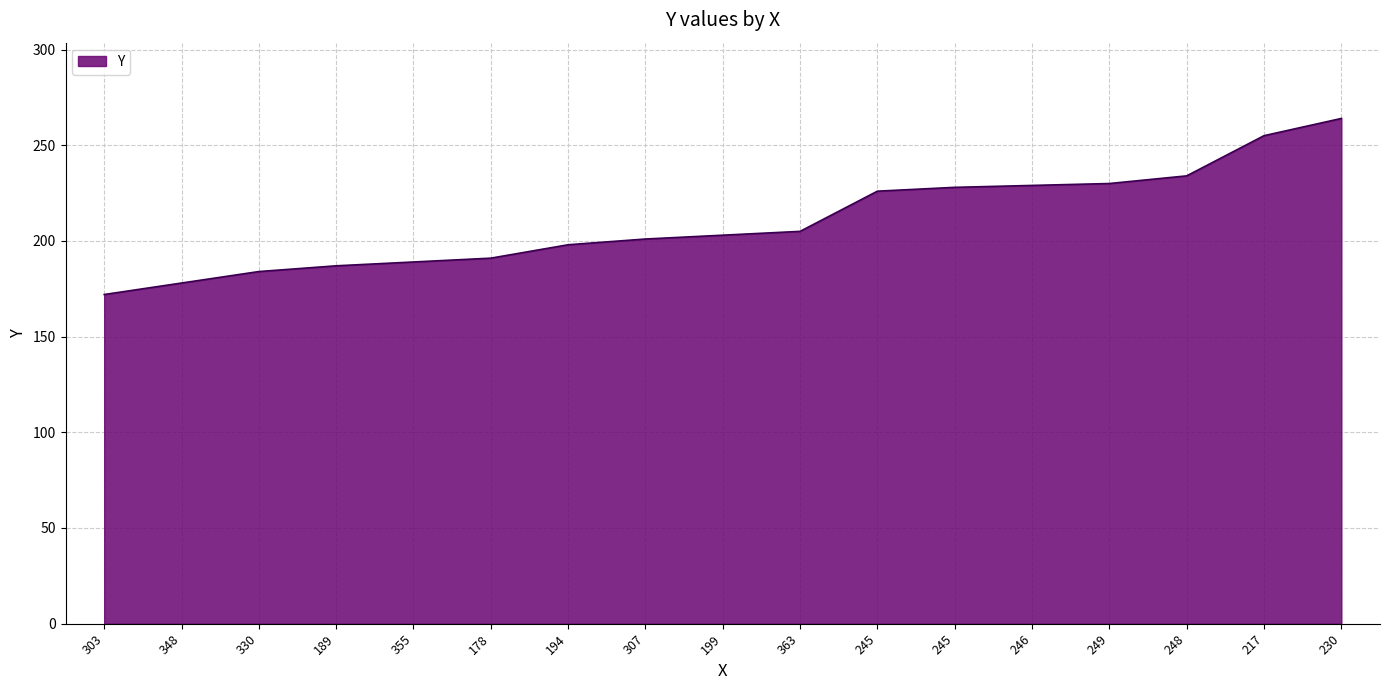

List the labels in order of value, largest first.

230, 217, 248, 249, 246, 245, 245, 363, 199, 307, 194, 178, 355, 189, 330, 348, 303